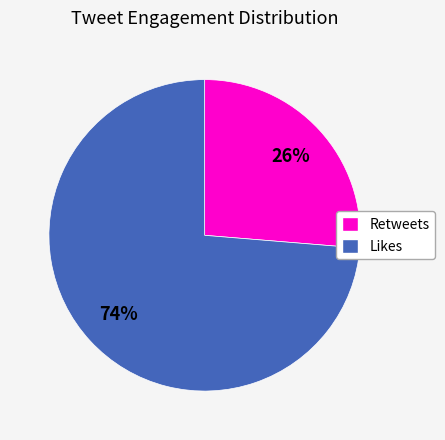

Is there any slice that represents more than half of the pie?

Yes